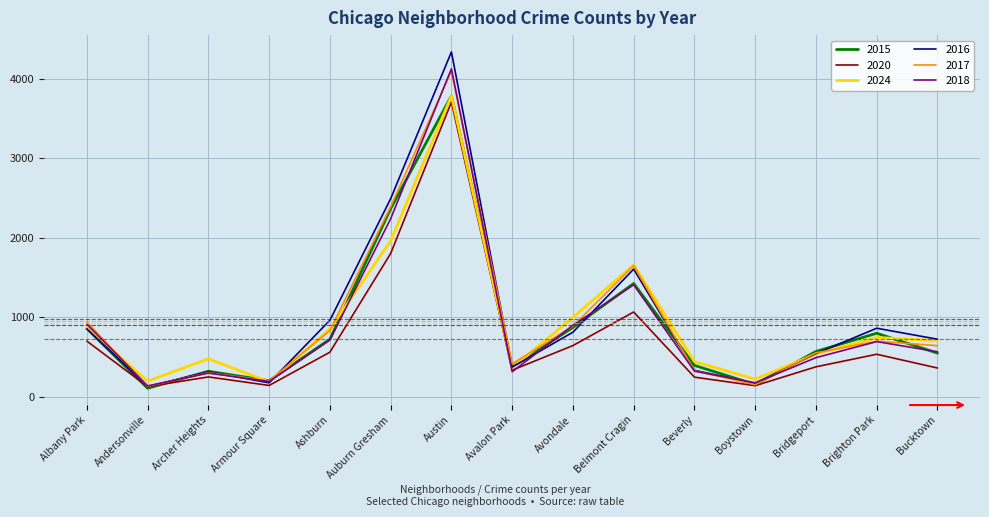

What value does the 2020 series have at Auburn Gresham?

1801